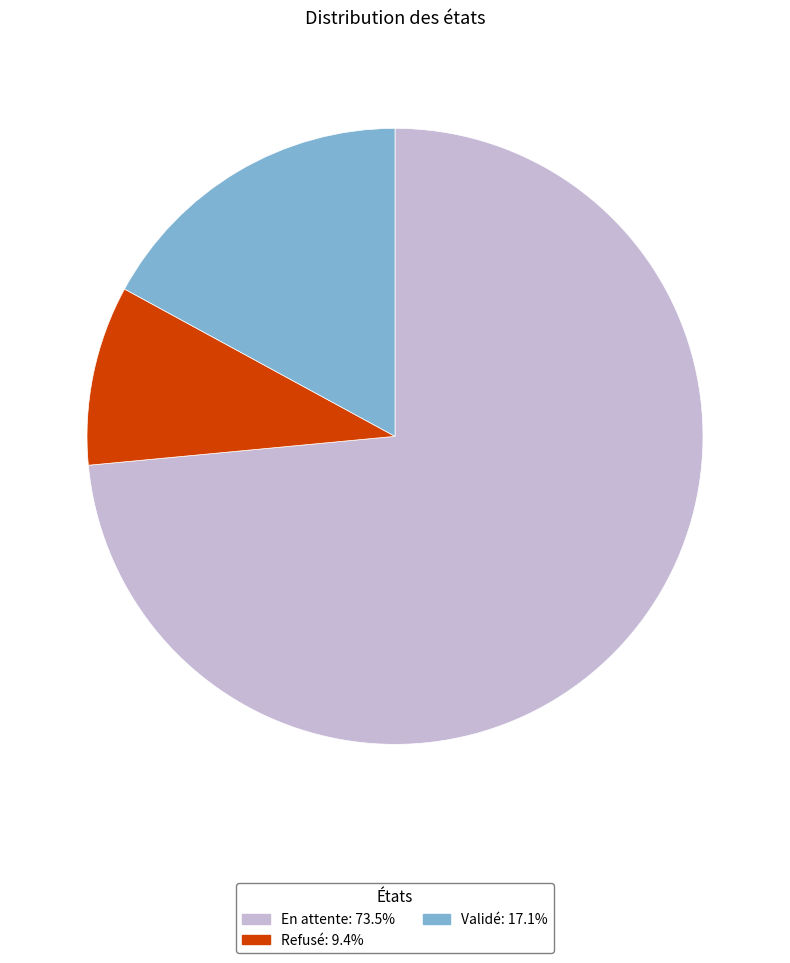

How many segments does this pie chart have?

3